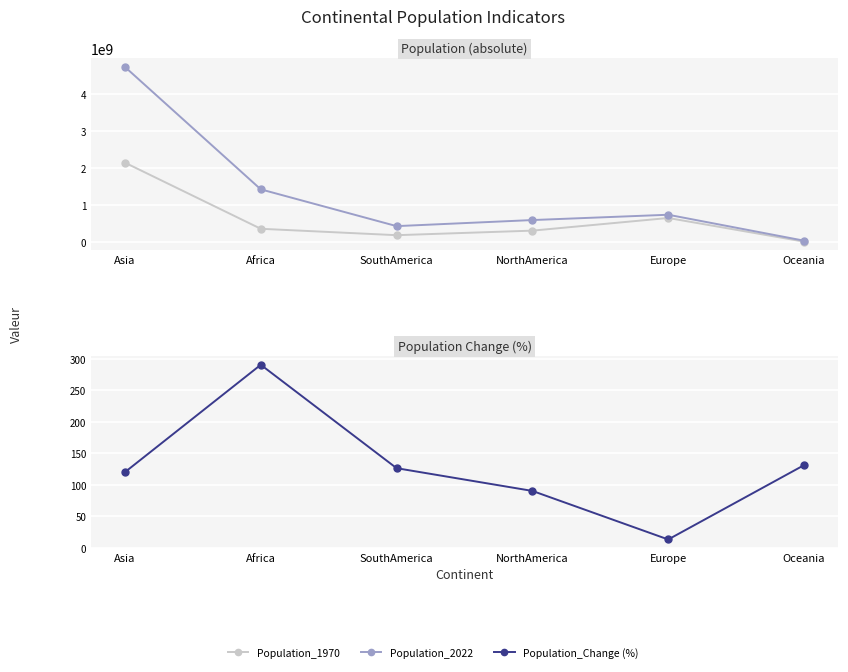

How many lines are shown in the chart?

3